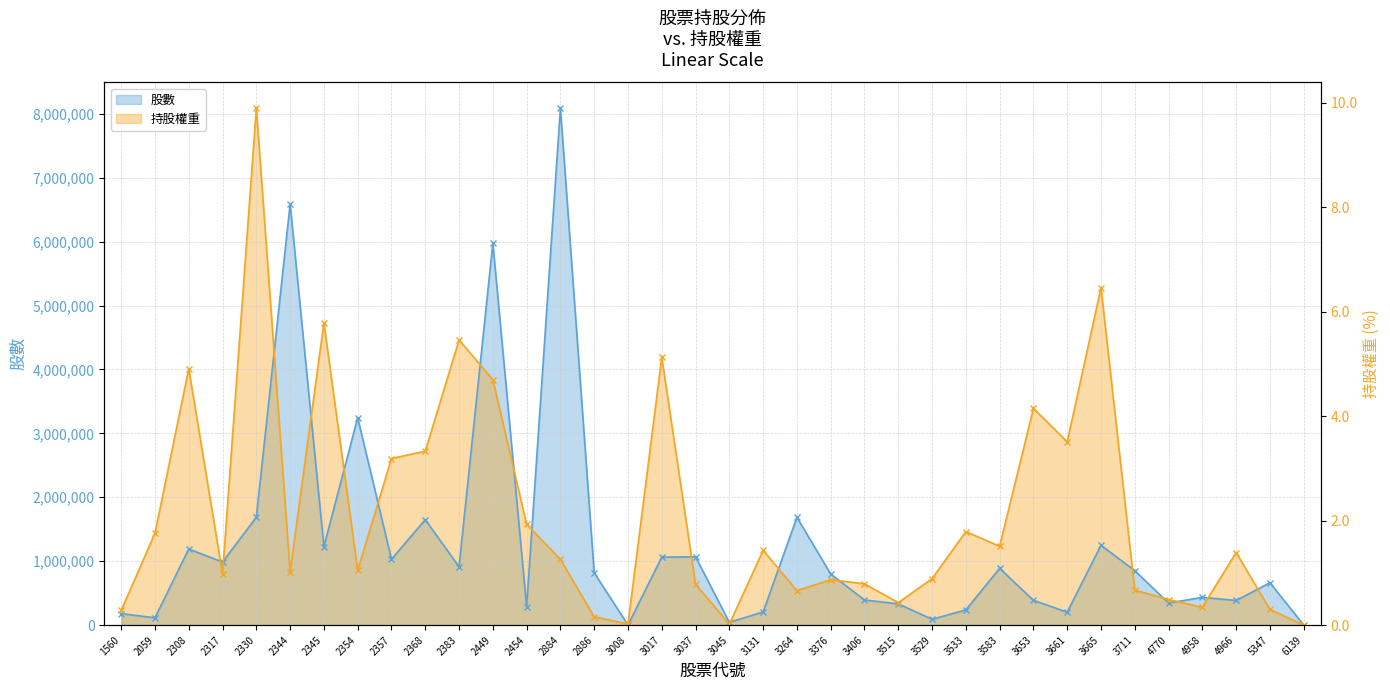

Which series has the largest range (max minus min)?

持股權重